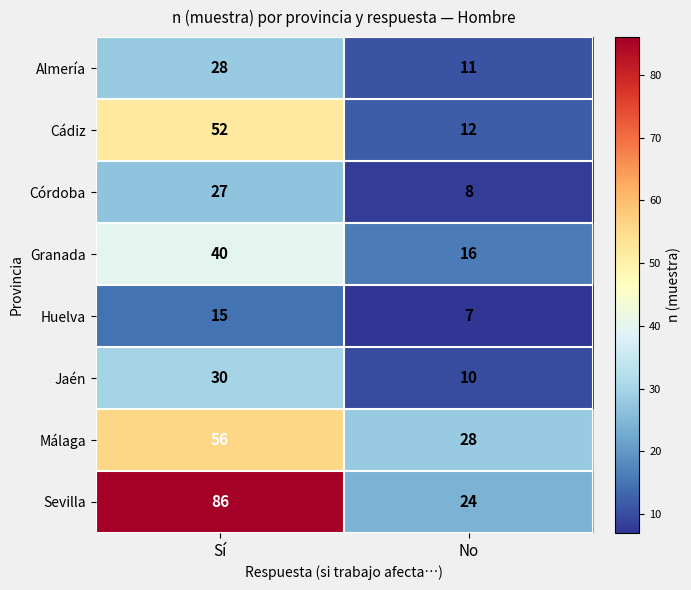

What is the smallest value displayed?

7